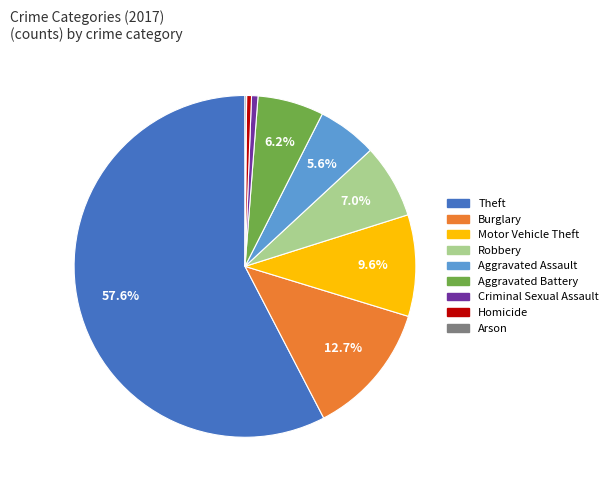

What percentage is NOT represented by Robbery?

93.0%